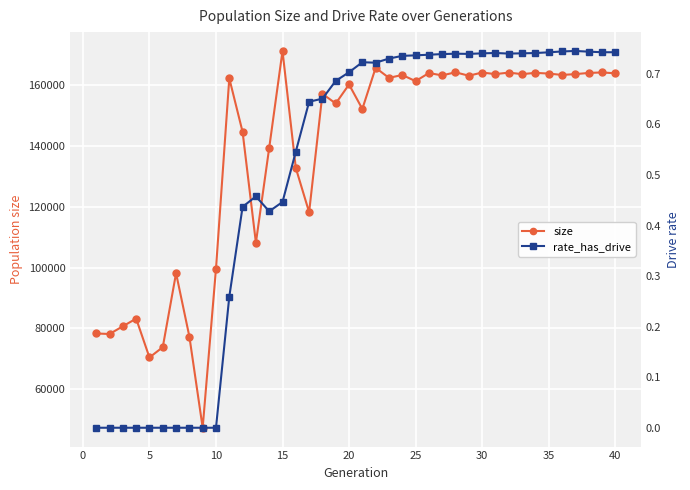

What is the lowest value of the size series?

47277